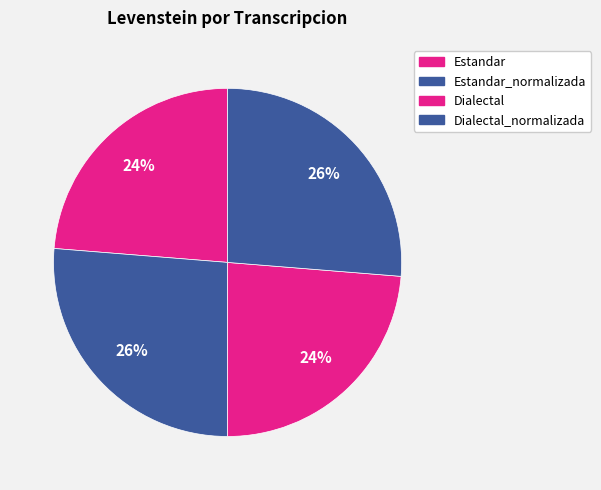

Count the number of slices in the pie.

4